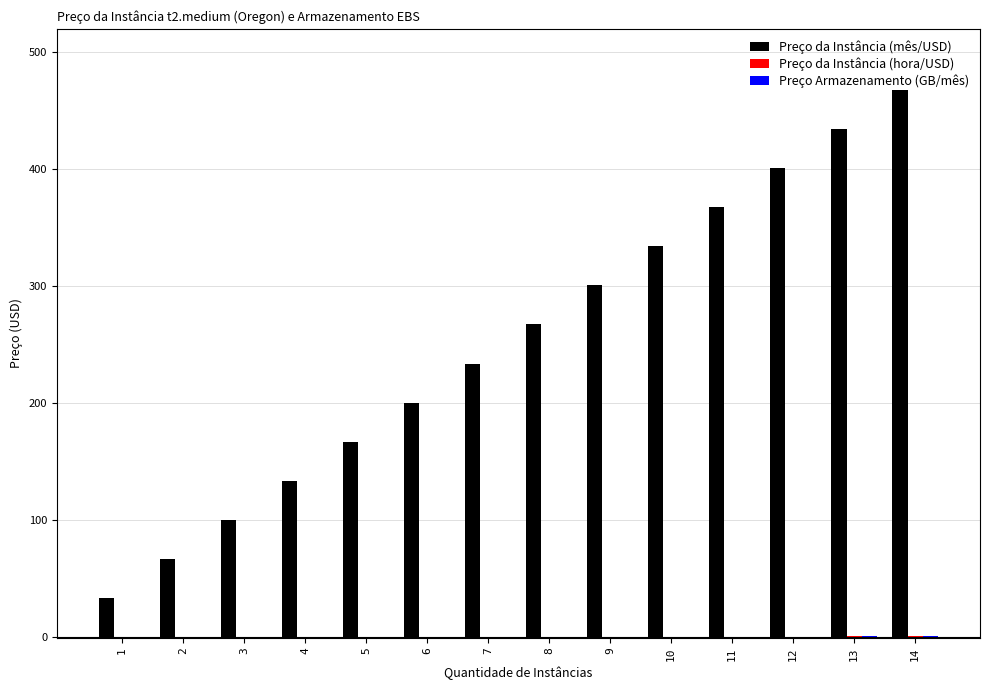

Between 8 and 11, which series saw the biggest shift?

Preço da Instância (mês/USD)